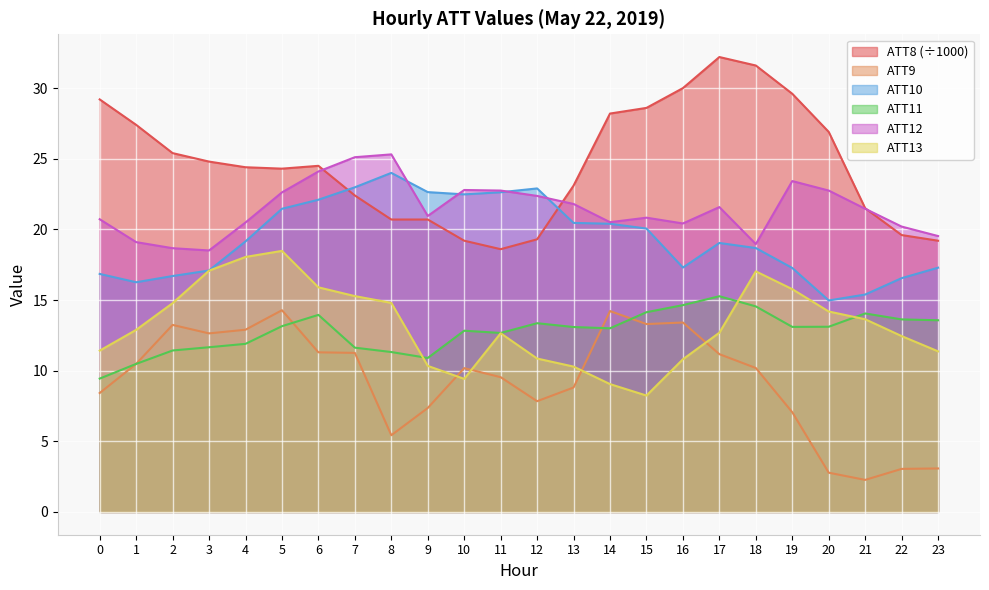

What is the total value across all series at 10?

96.9